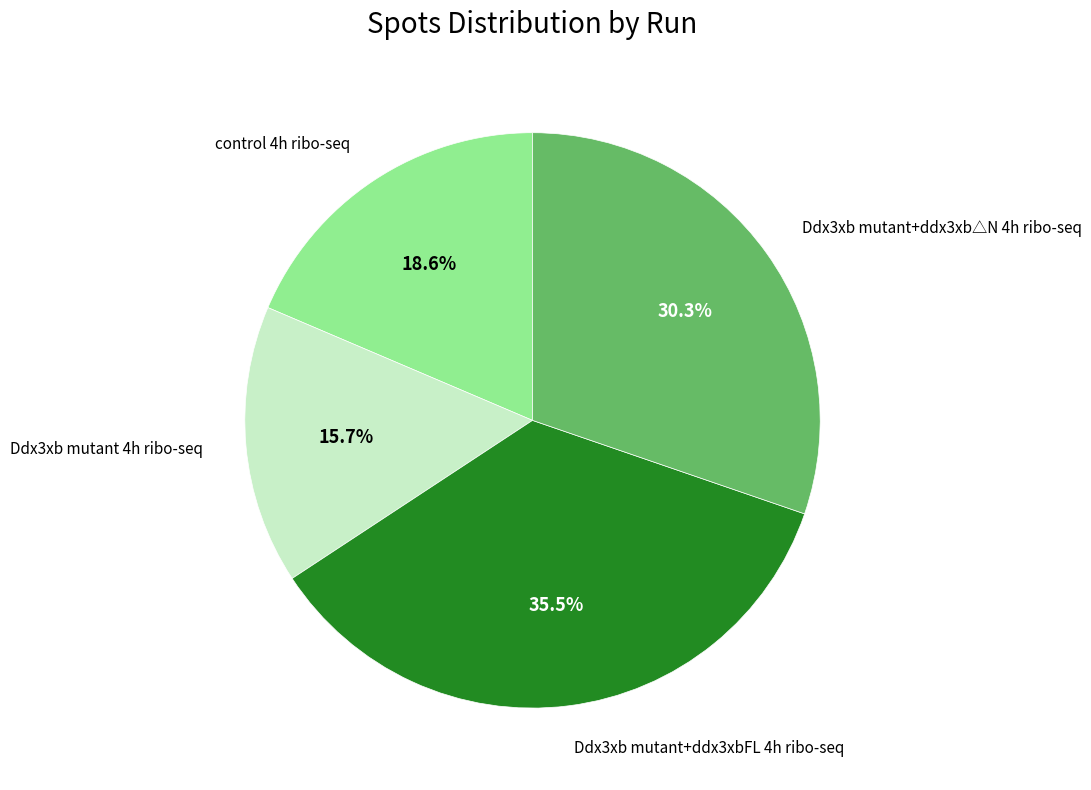

Is there any slice that represents more than half of the pie?

No